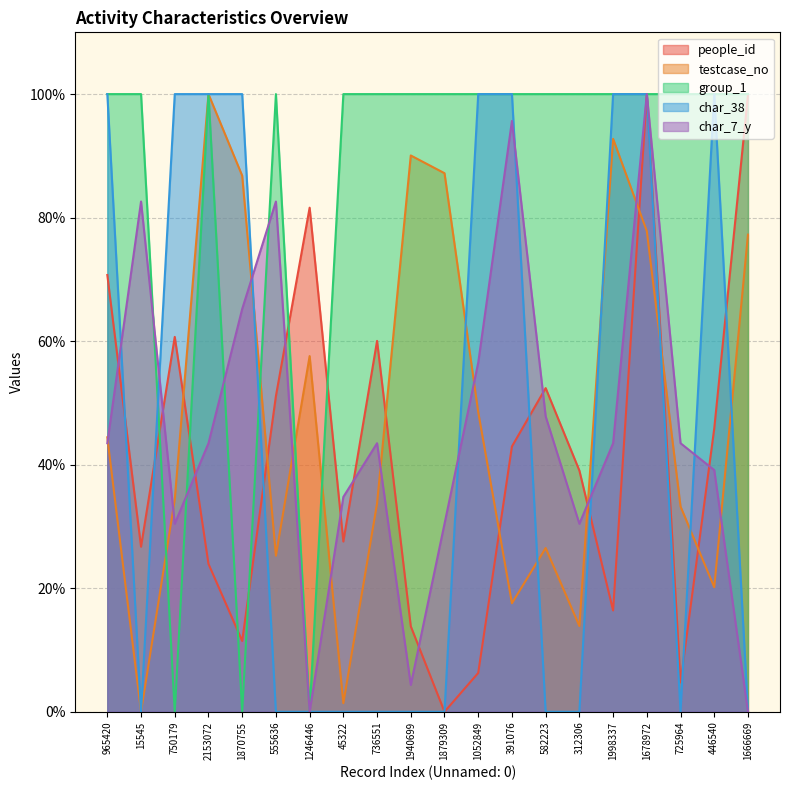

Does the chart have visible grid lines?

Yes